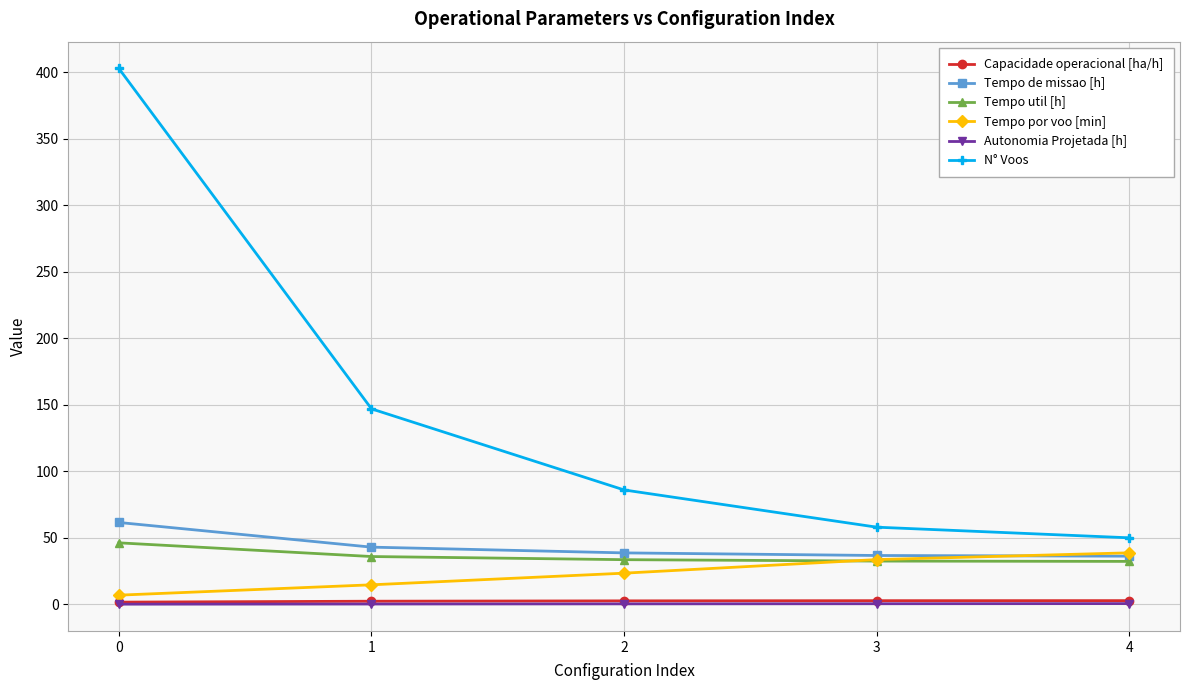

What is the highest value of the Capacidade operacional [ha/h] series?

2.8